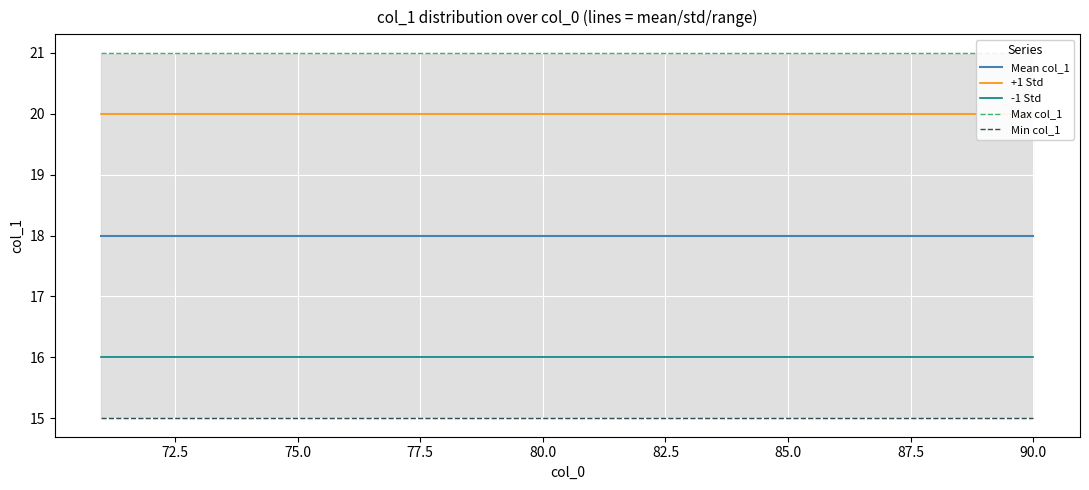

True or false: -1 Std has a value of 5 at 16.

False